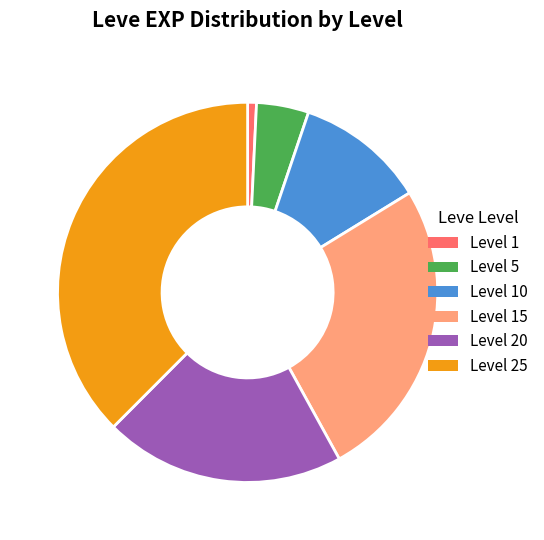

Rank the categories by value from highest to lowest.

Level 25, Level 15, Level 20, Level 10, Level 5, Level 1